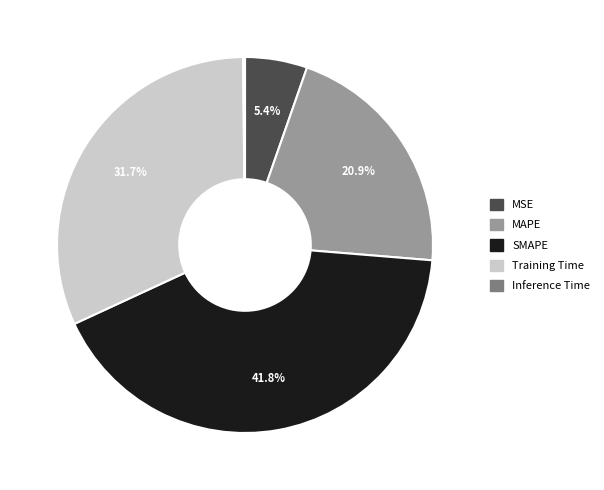

Does SMAPE account for over 50% of the chart?

No